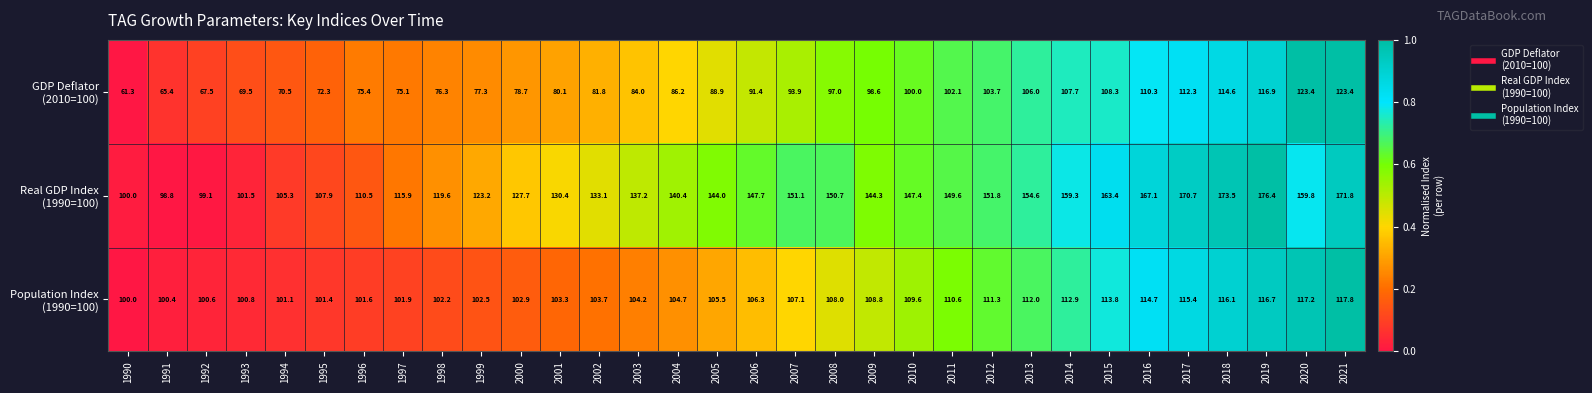

What is the spread (max minus min) of values at 1997?

40.8